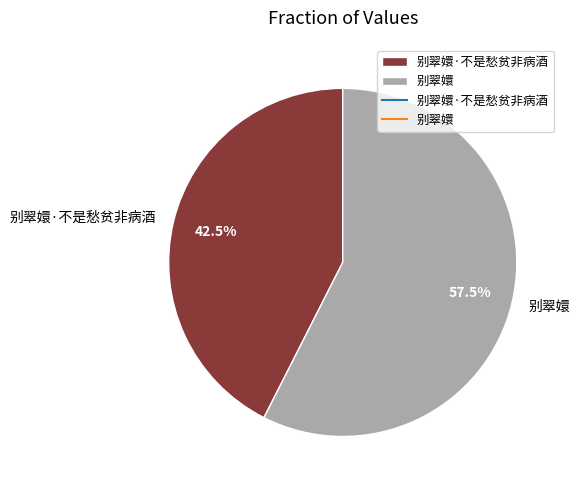

Which has a higher value, 别翠嬛 or 别翠嬛·不是愁贫非病酒?

别翠嬛